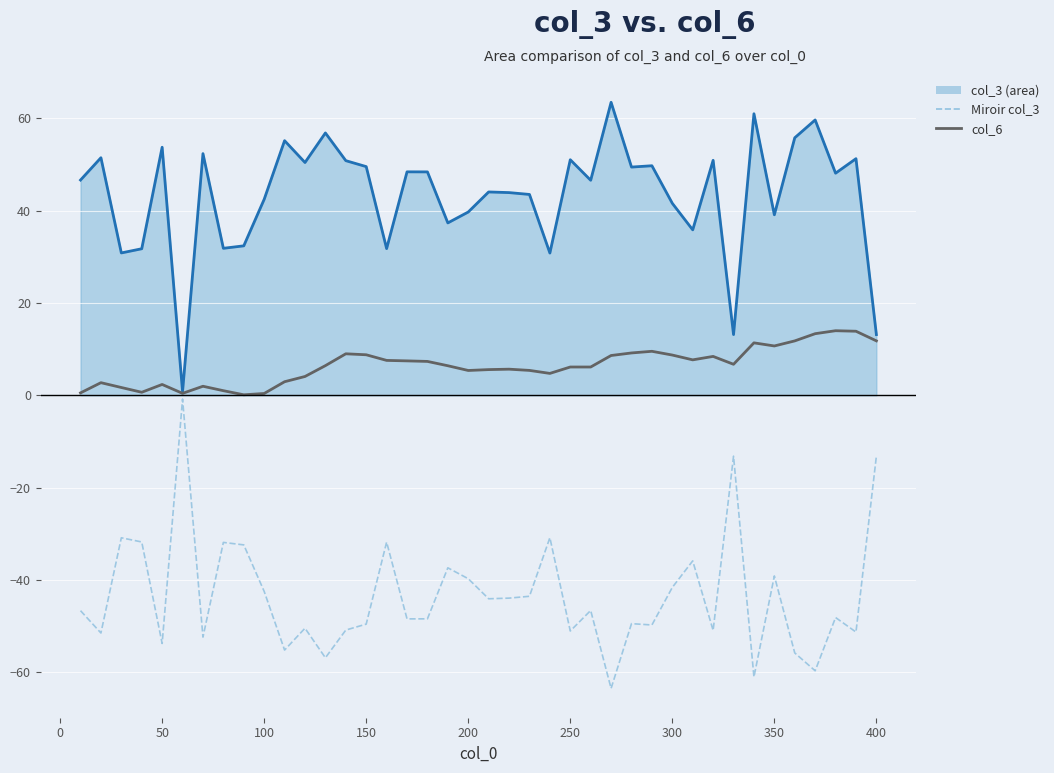

True or false: col_3 line and Miroir col_3 intersect in this chart.

False